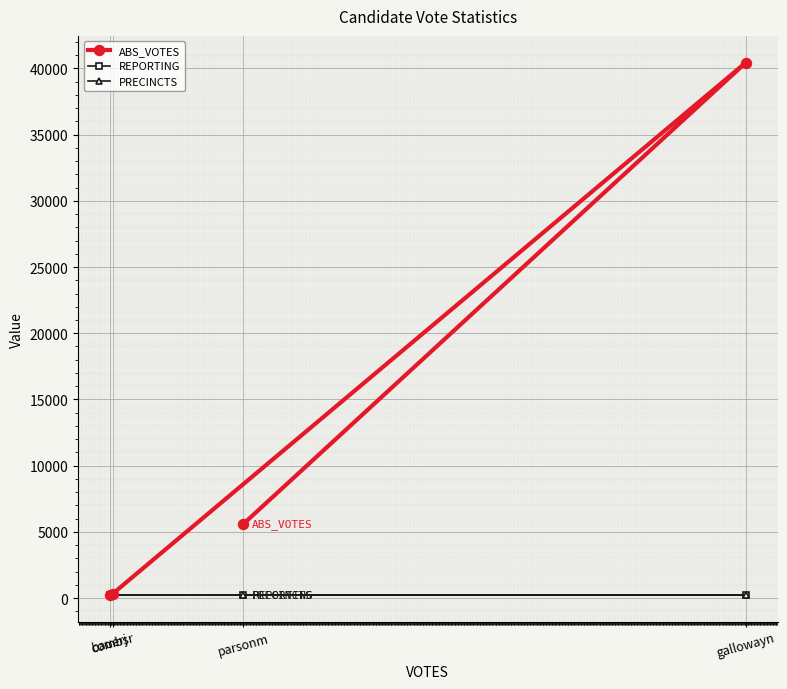

Is the value of ABS_VOTES at bauerj greater than the value of REPORTING at gallowayn?

Yes